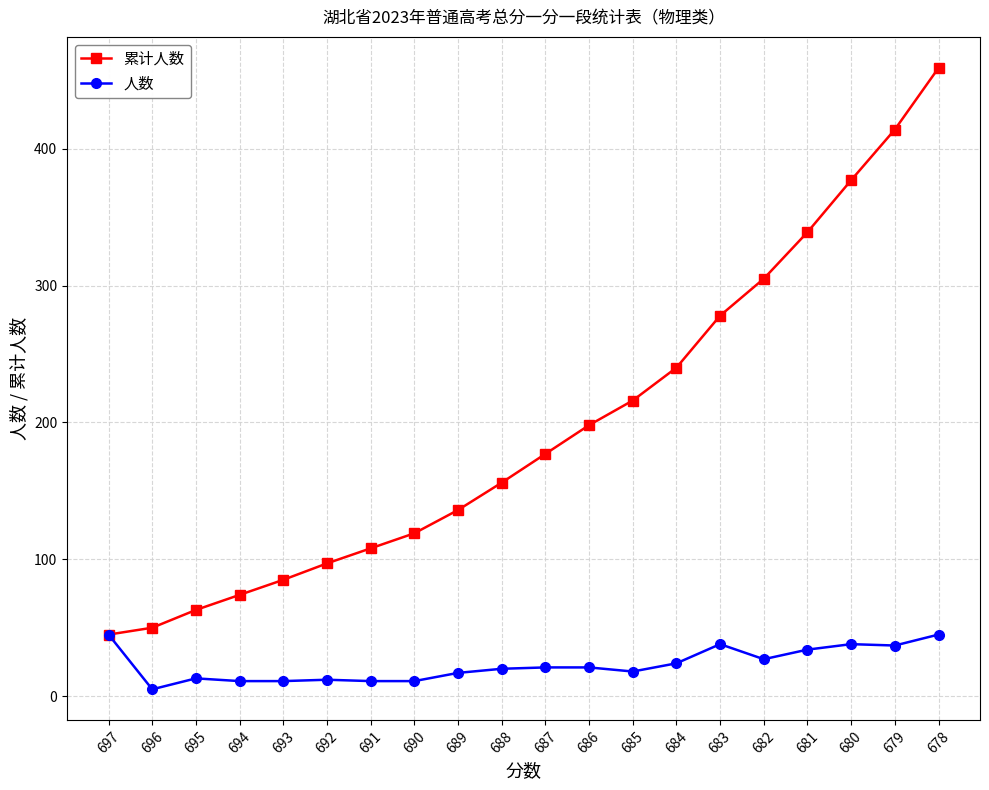

List the series in order of their peak value, highest first.

累计人数, 人数